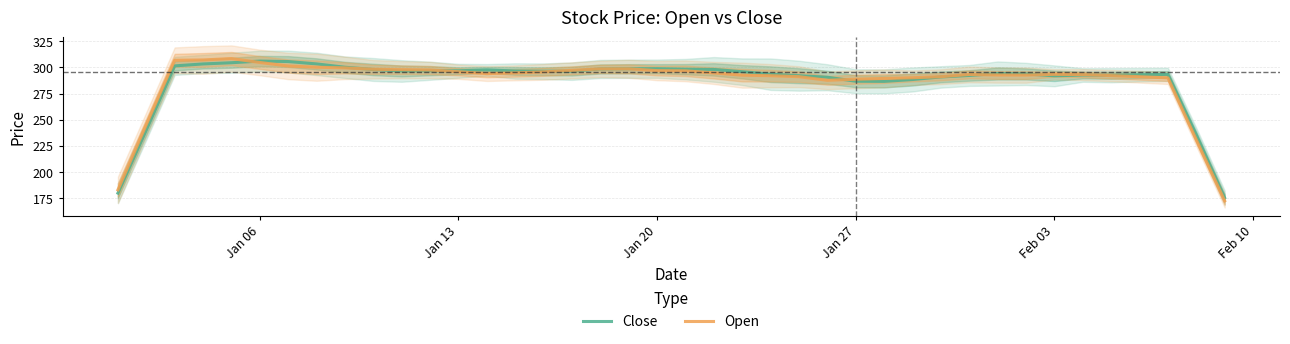

What is the smallest value displayed?

172.5